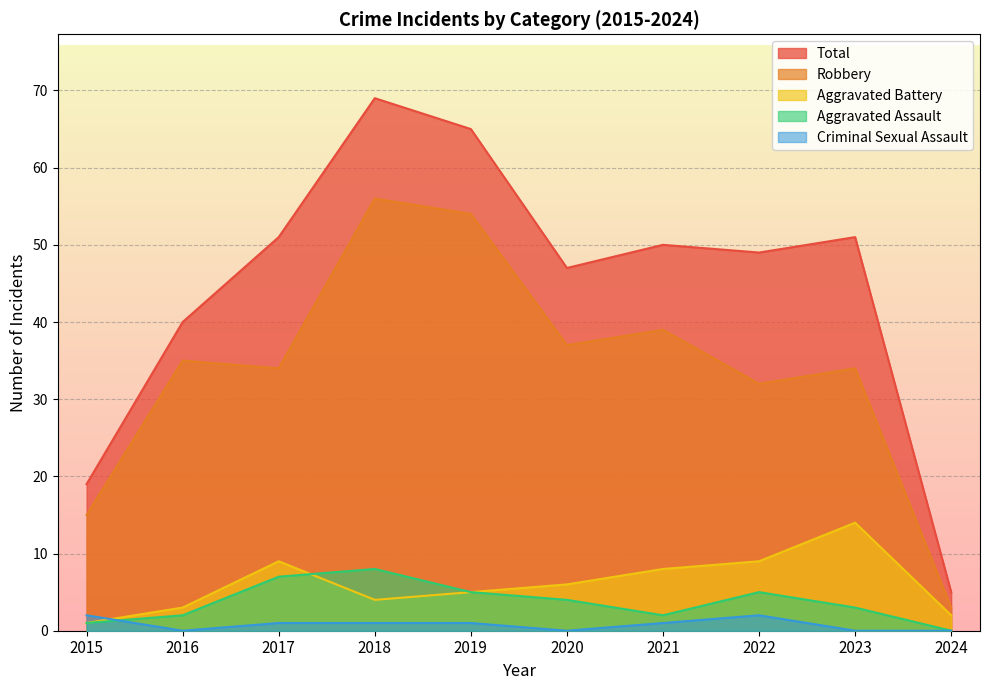

How many values in the Aggravated Battery series exceed 6?

4